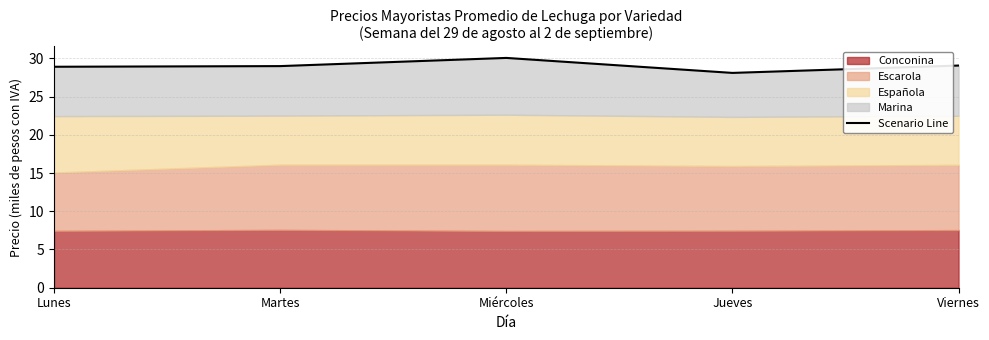

What is the greatest value displayed?

30.1